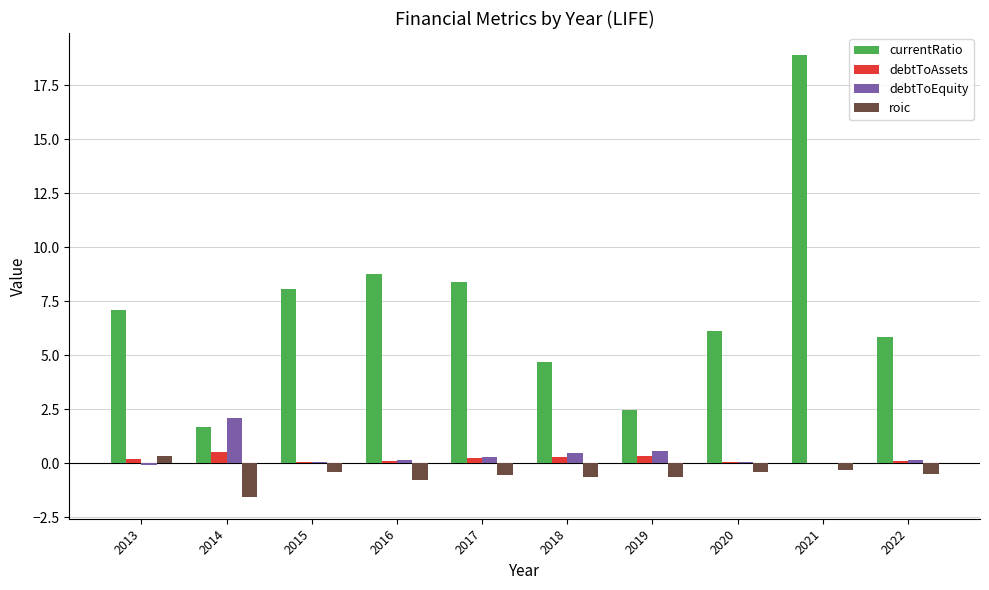

What is the total value across all series at 2019?

2.7